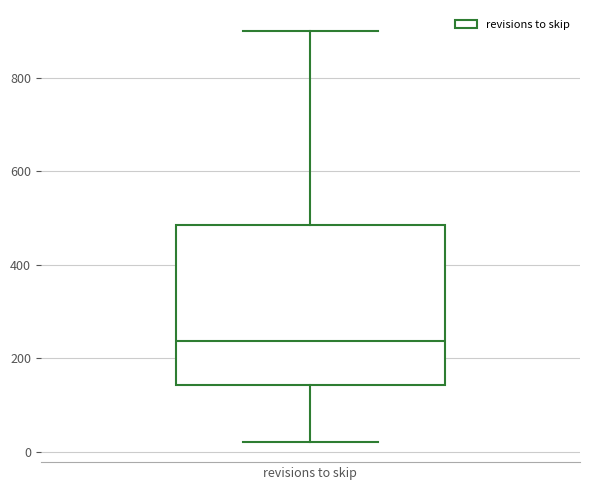

Where is the lower edge of the box for revisions to skip on the y-axis? The values are not printed on the chart, so give them approximately, as read against the axis.

140